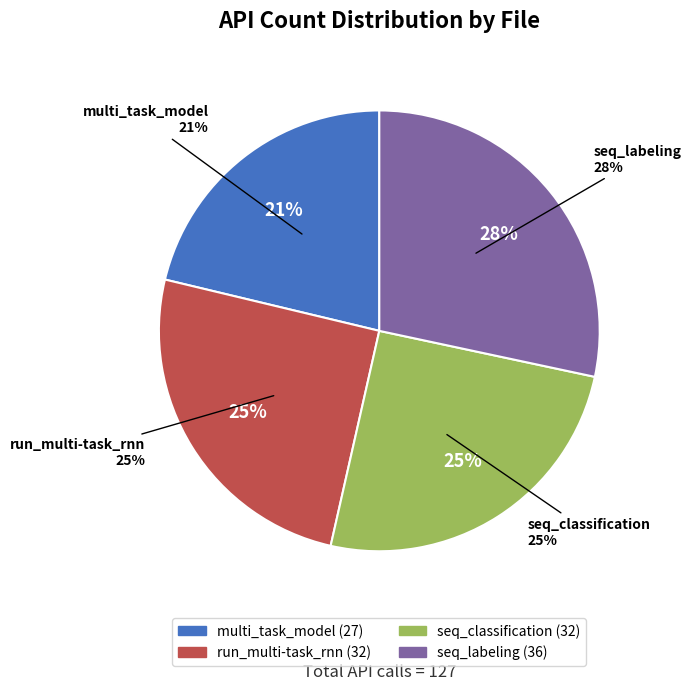

To the nearest percent, what percentage of the pie is multi_task_model.py?

21%